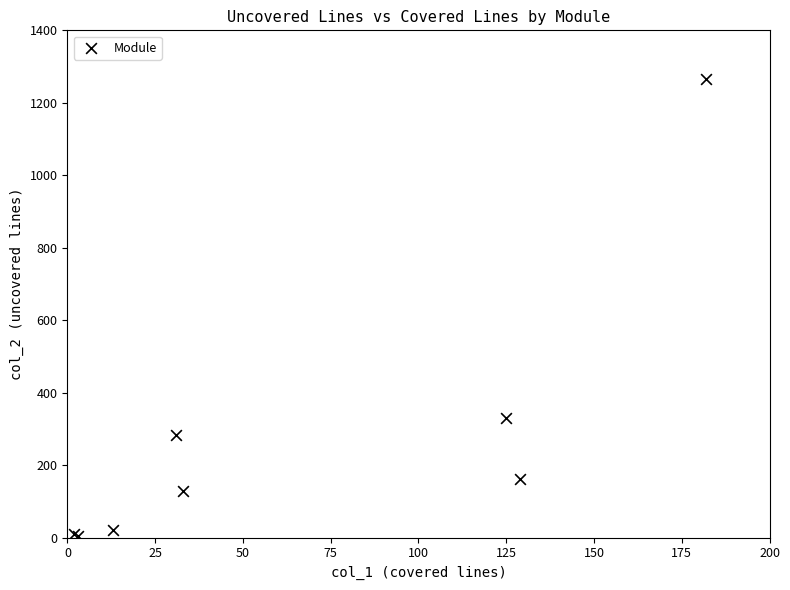

What Y value in the scatter plot is closest to 636?

329